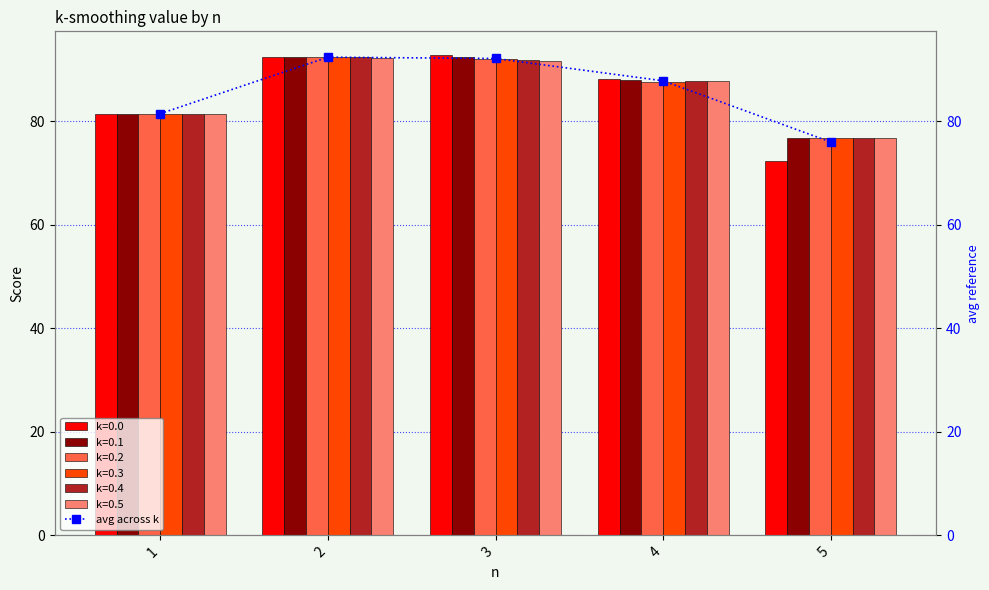

The value at 5 is 123.8. True or false?

False